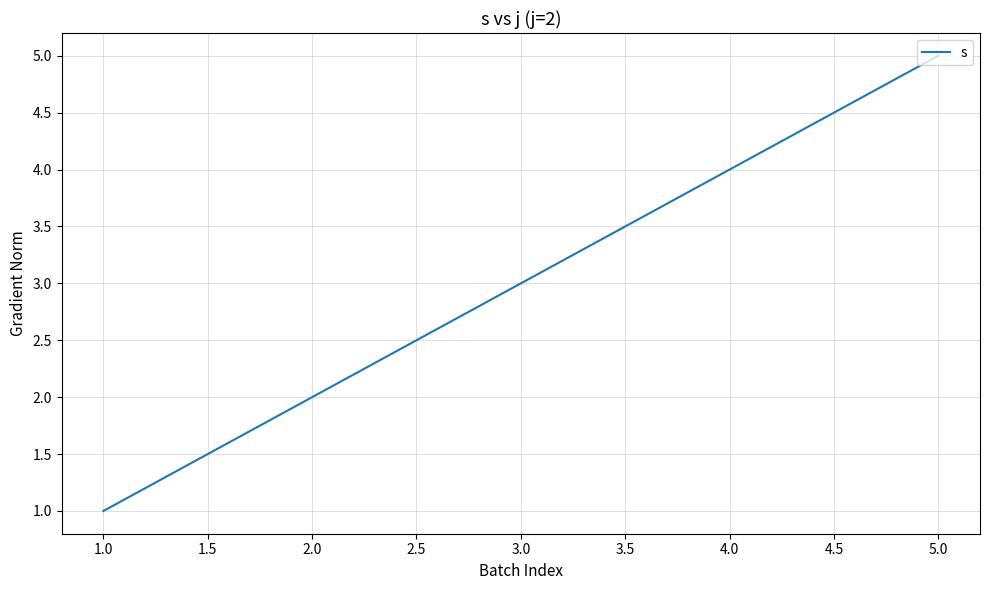

Between 4.0 and 2.0, which is larger?

4.0